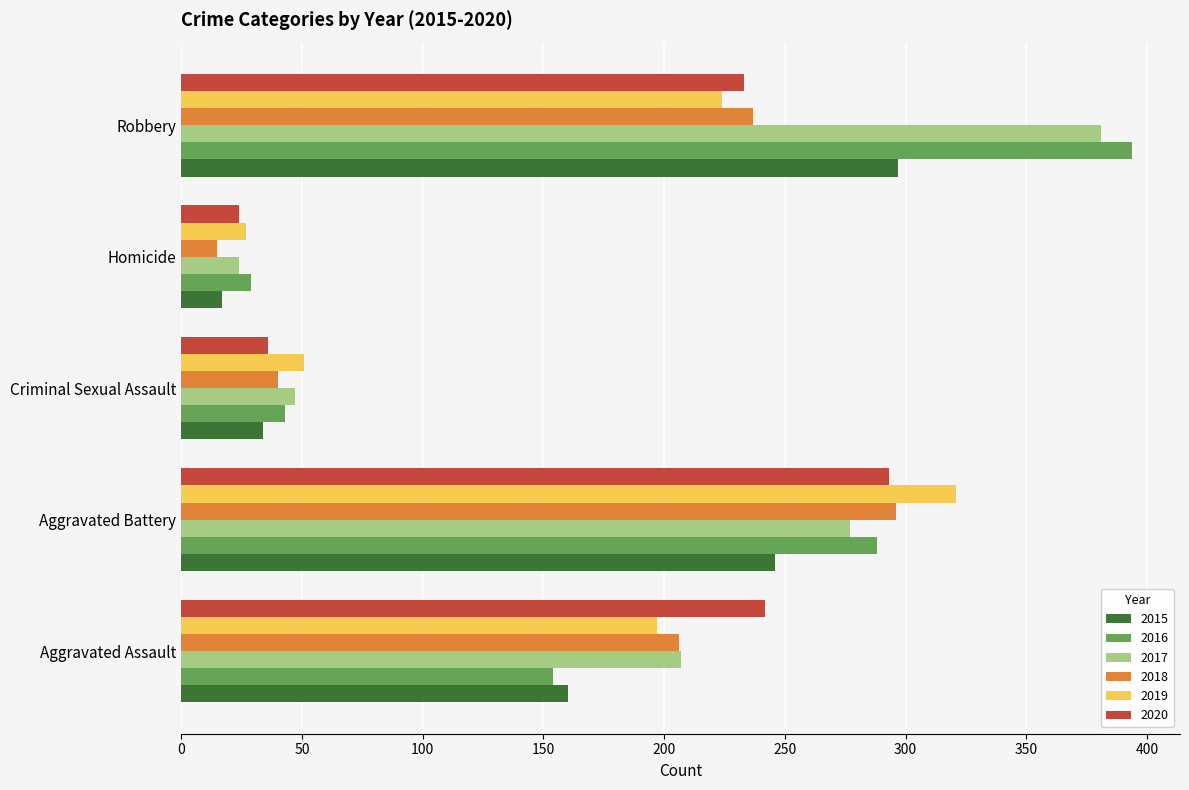

Rank the series at Robbery from lowest to highest value.

2019, 2020, 2018, 2015, 2017, 2016